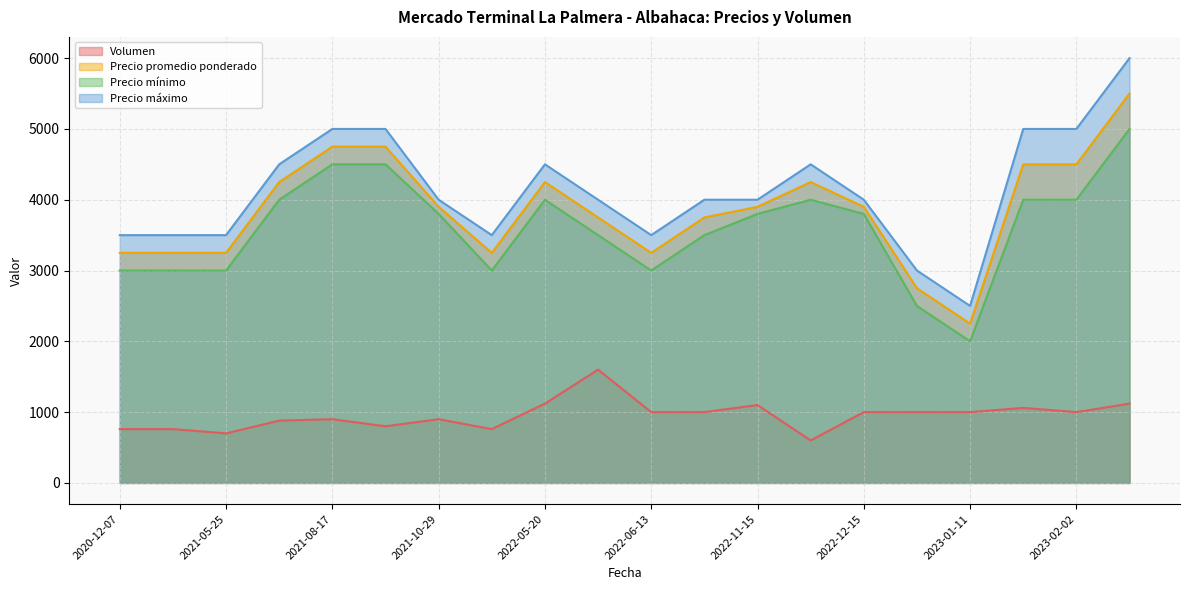

What is the spread (max minus min) of values at 2022-11-30?

3900